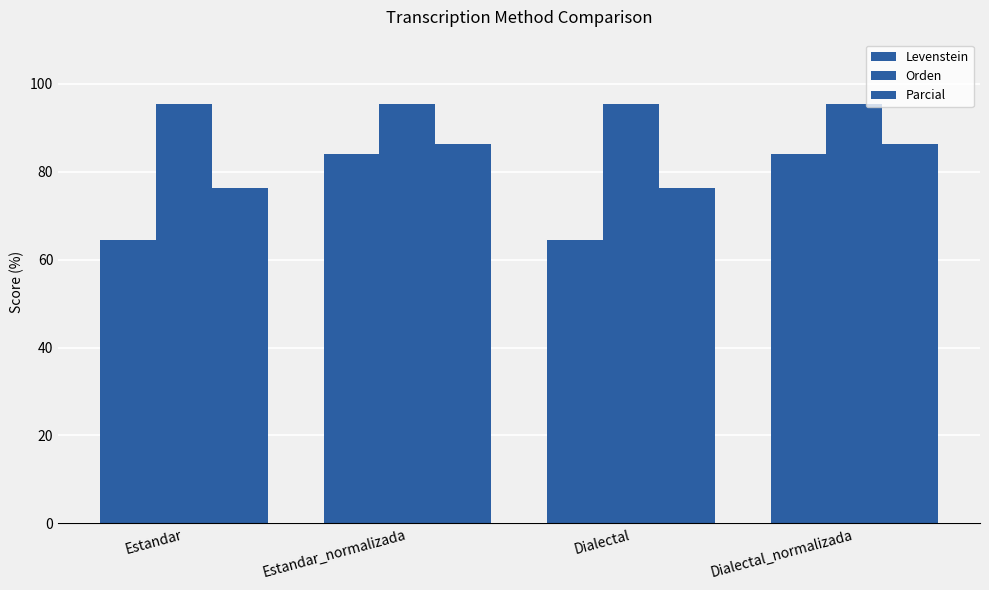

How many bars are there in total?

12